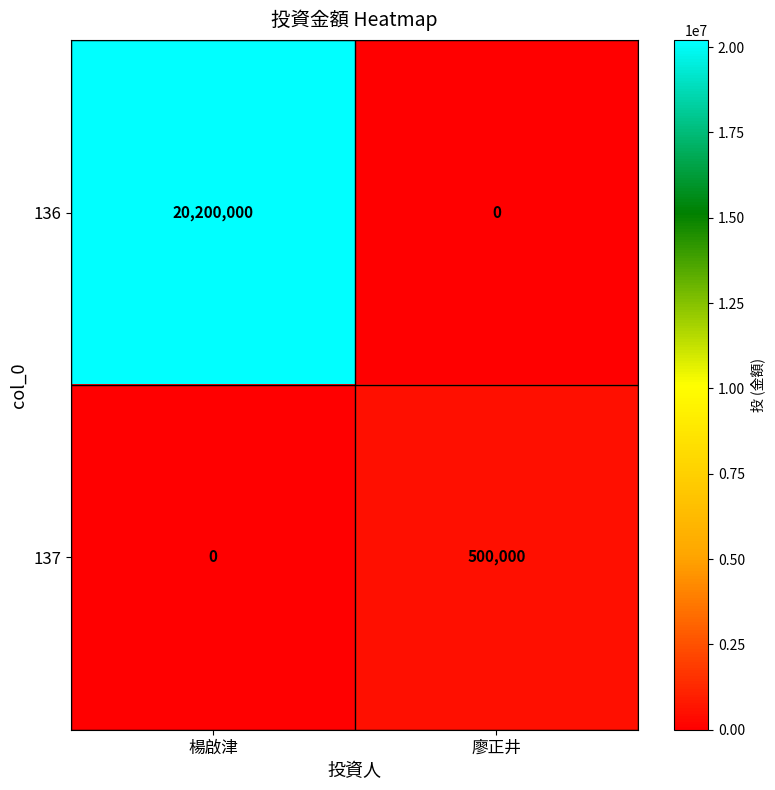

At which label does 137 reach its peak?

廖正井